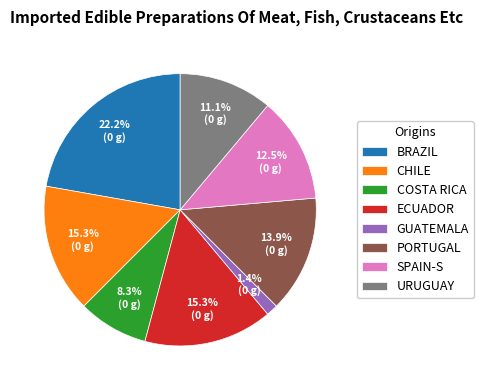

Is CHILE the majority of the pie?

No